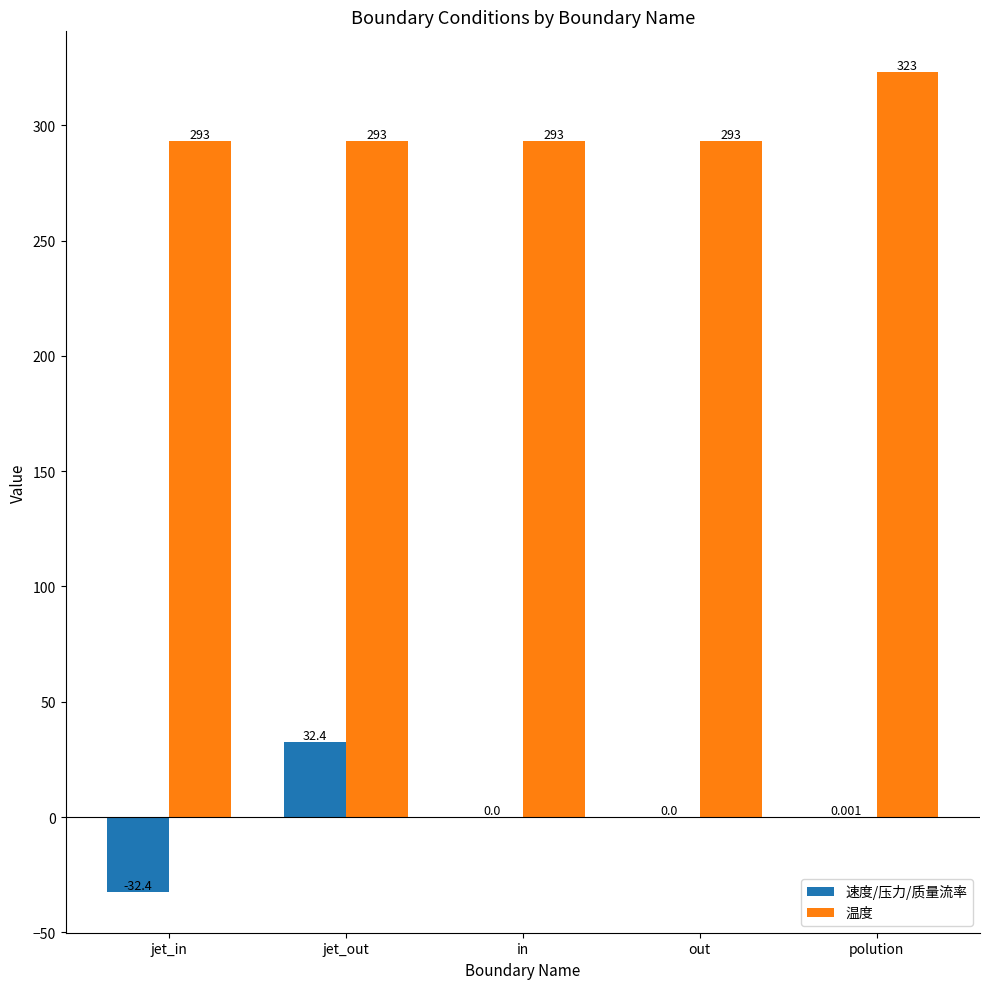

Which series has the largest total across all categories?

温度